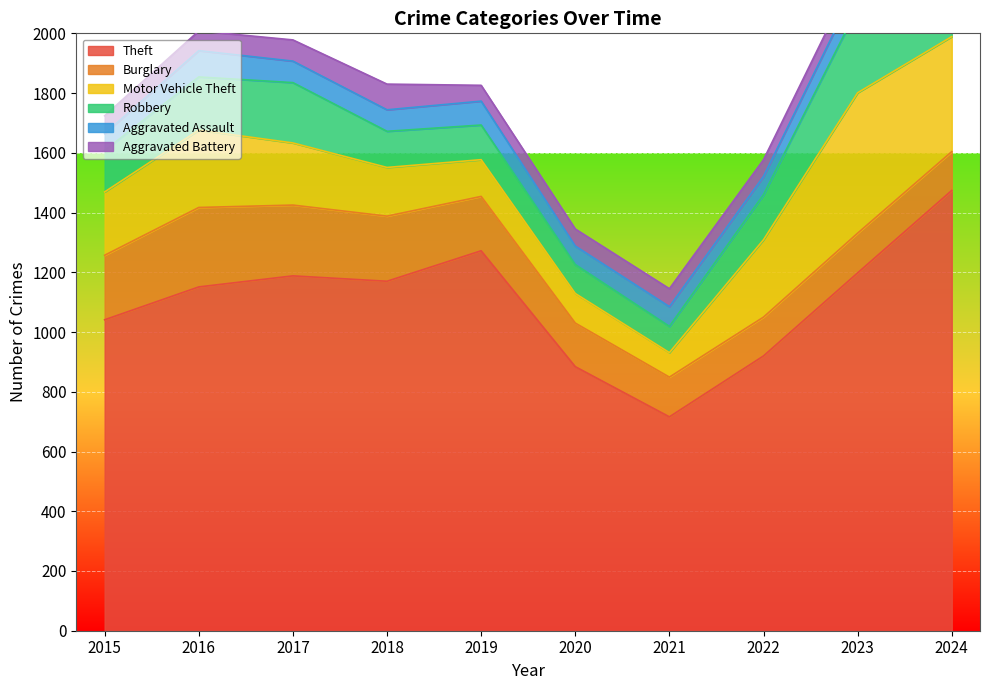

What is the sum of the Robbery values at 2020 and 2023?

381